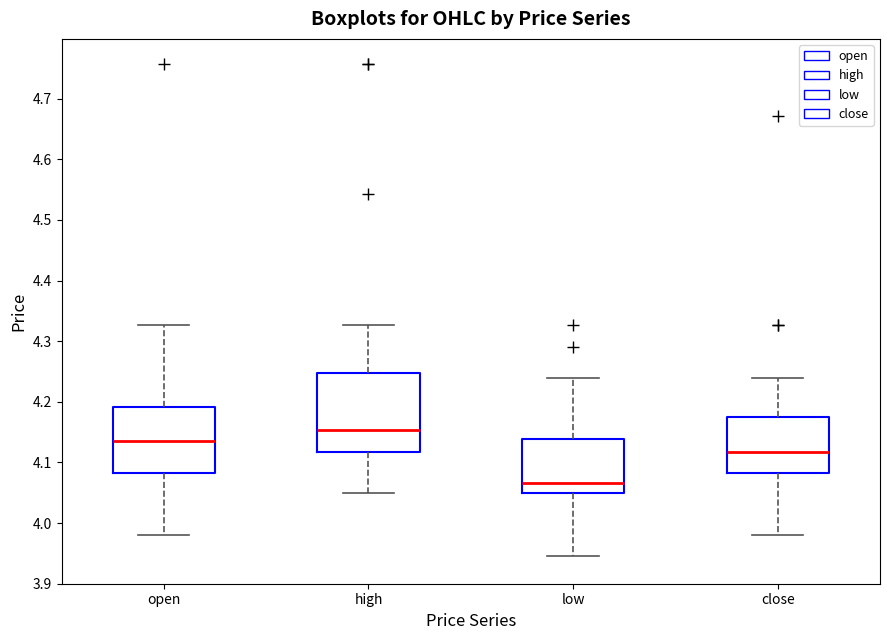

Which box is the tallest, from its lower edge to its upper edge?

high